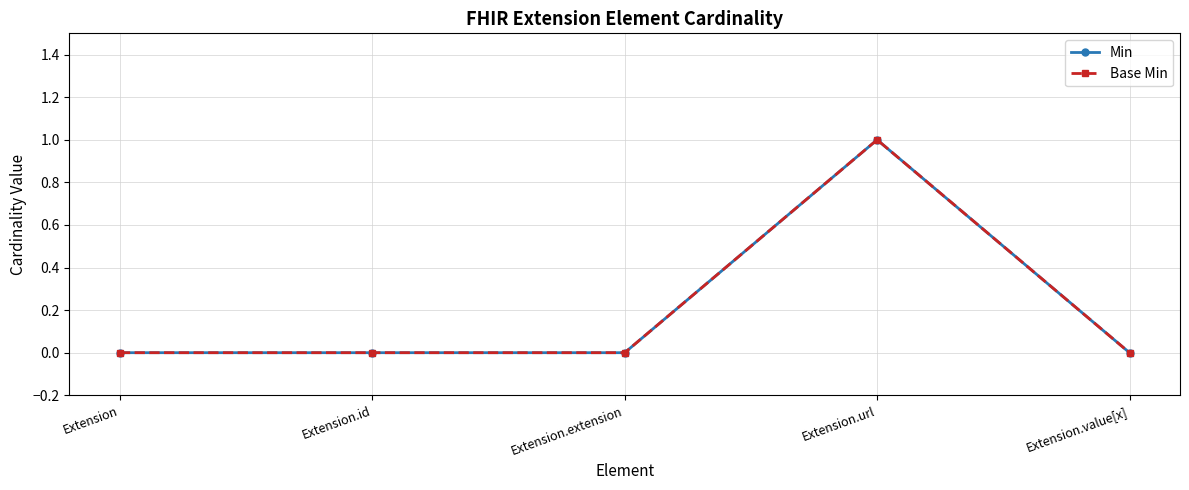

Is this an area chart (filled region under the line)?

No